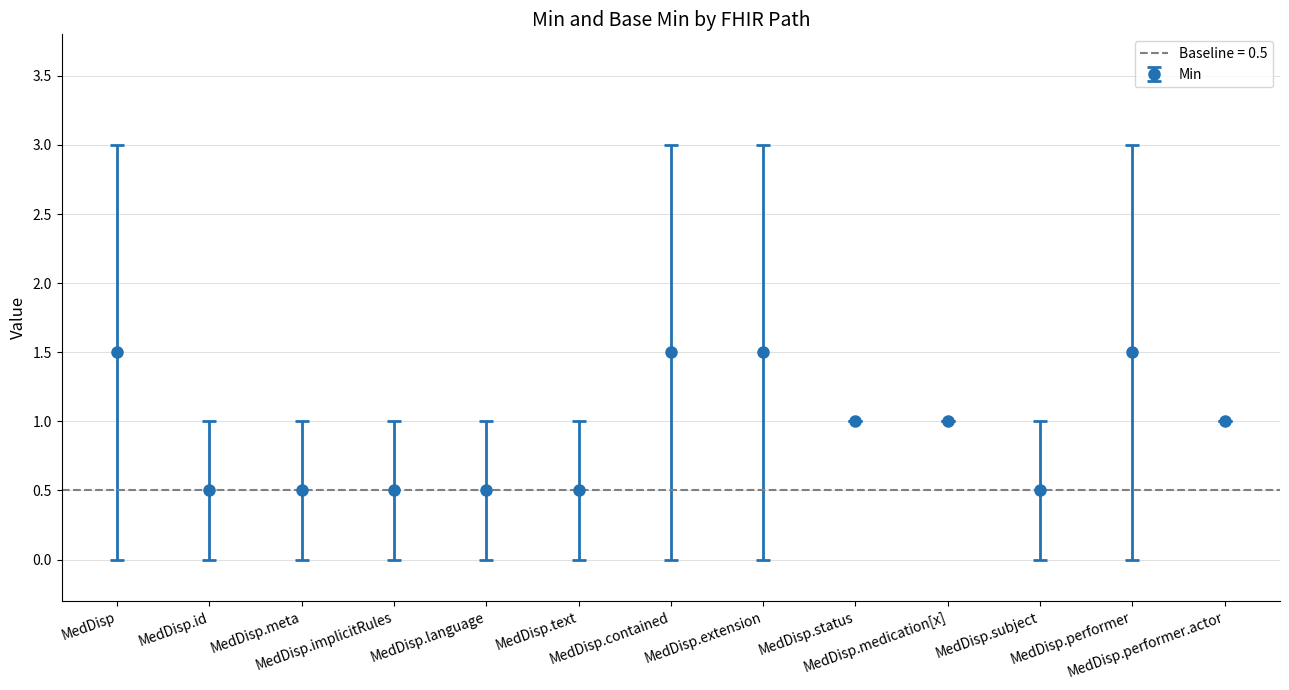

What is the lowest value of the Min series?

0.5